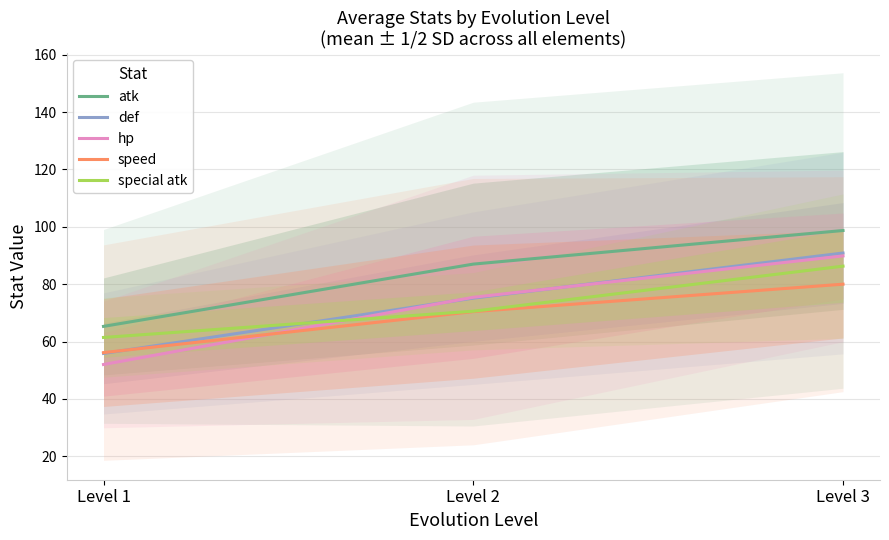

Which series has the largest total across all categories?

atk